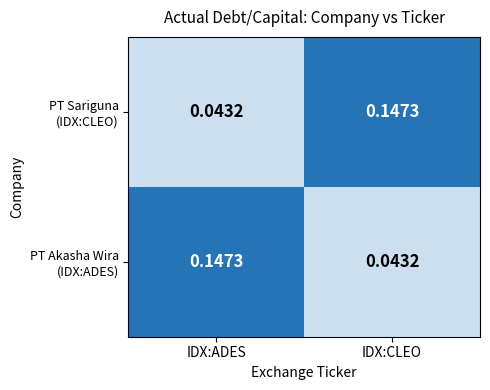

Rank the series at IDX:CLEO from lowest to highest value.

PT Akasha Wira (IDX:ADES), PT Sariguna (IDX:CLEO)